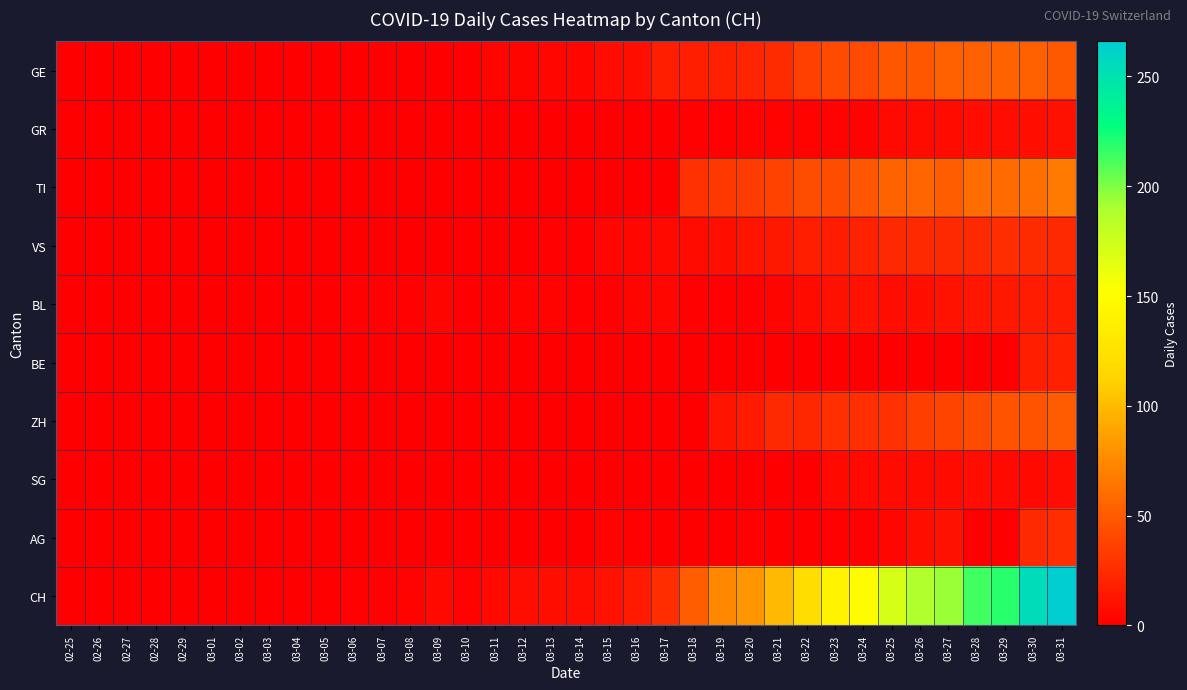

At which category does the chart reach its peak across all series?

03-31